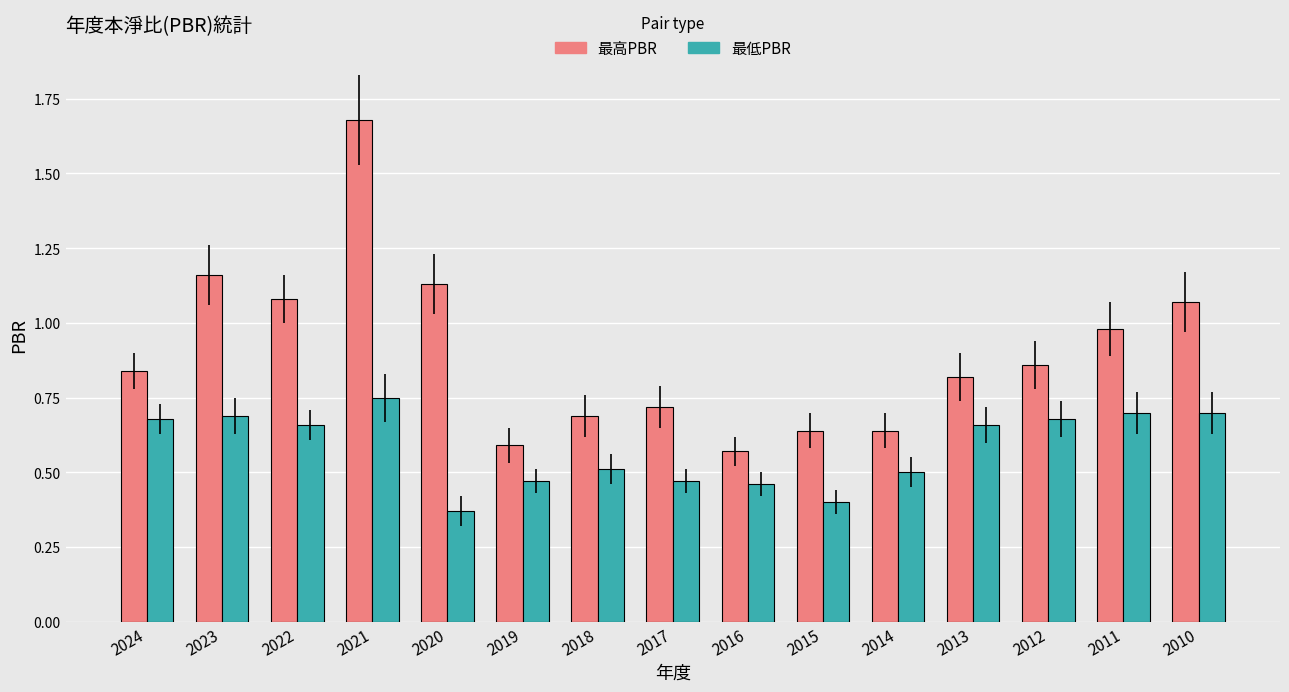

What is the sum of all 最低PBR values?

8.7